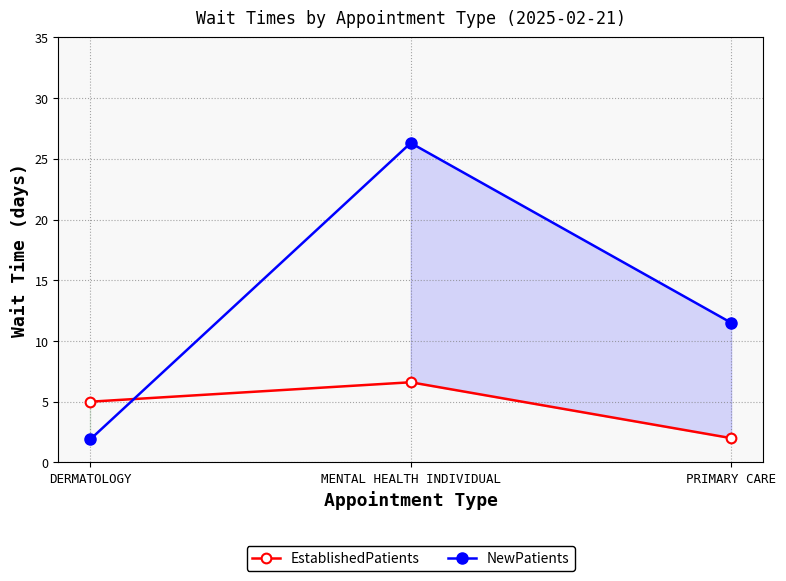

What is the difference between the maximum and minimum values in the NewPatients series?

24.4